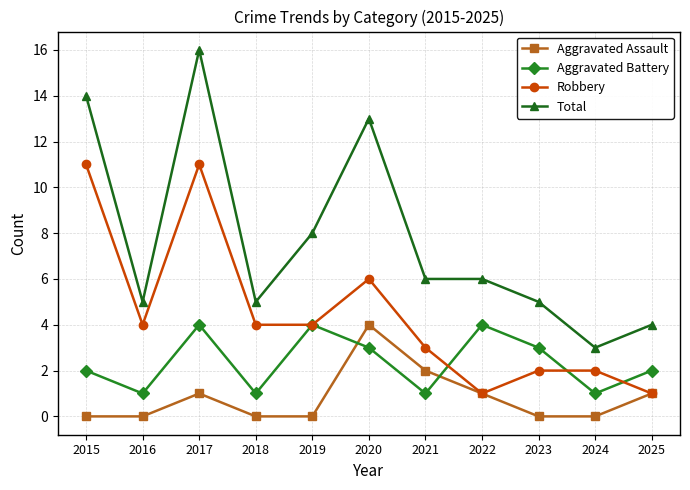

True or false: Aggravated Assault has more than 0 points higher than both neighbors.

True